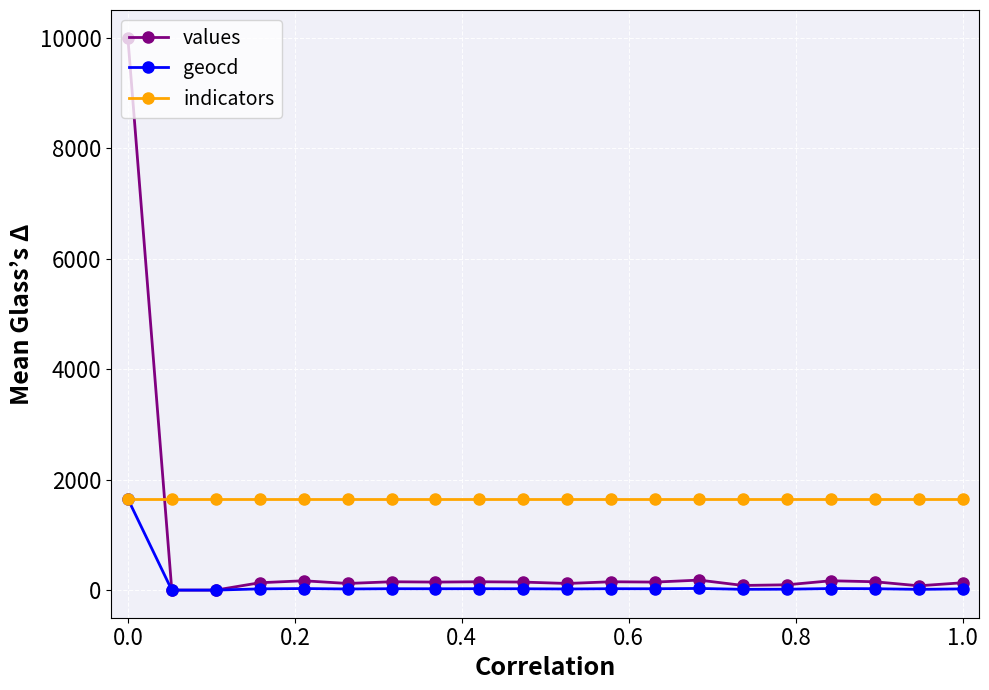

Count the number of data series in this chart.

3